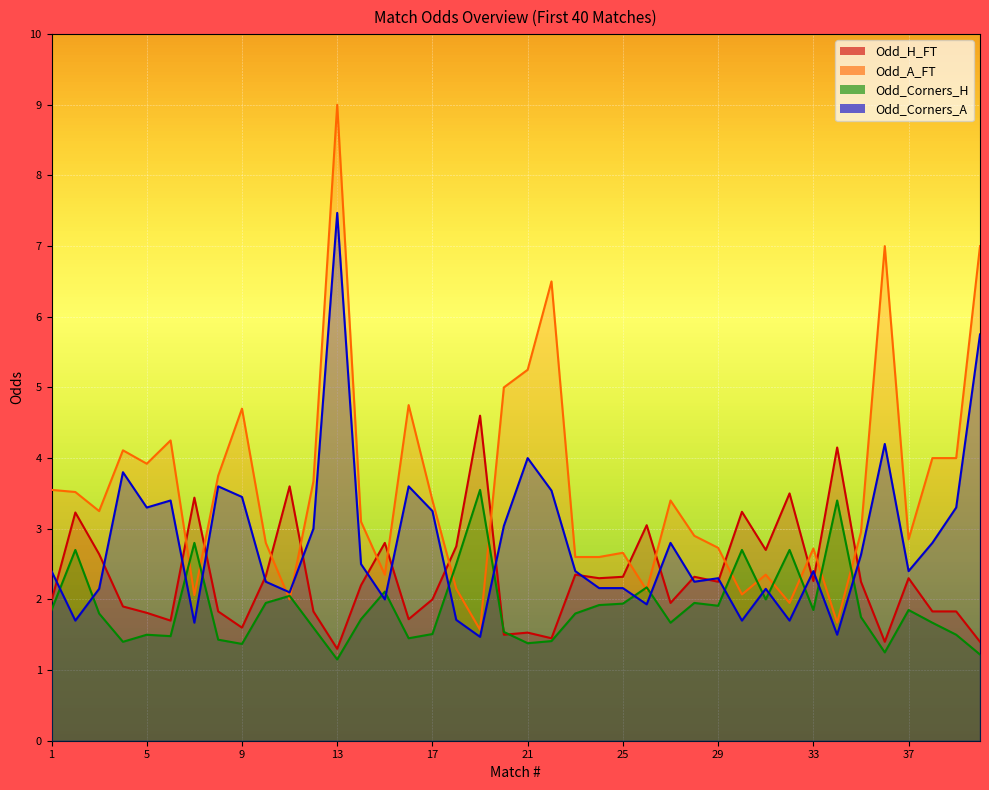

What is the difference between the second highest and second lowest values in the Odd_H_FT series?

2.8